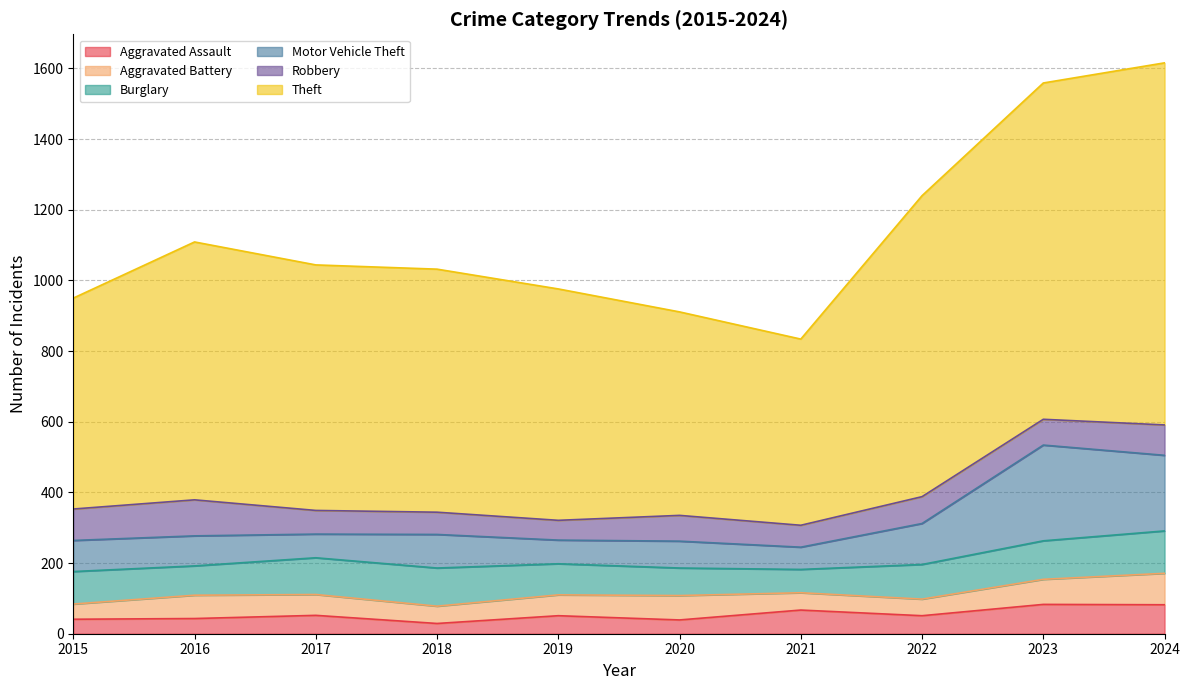

True or false: Theft has a value of 2068 at 2022.

False